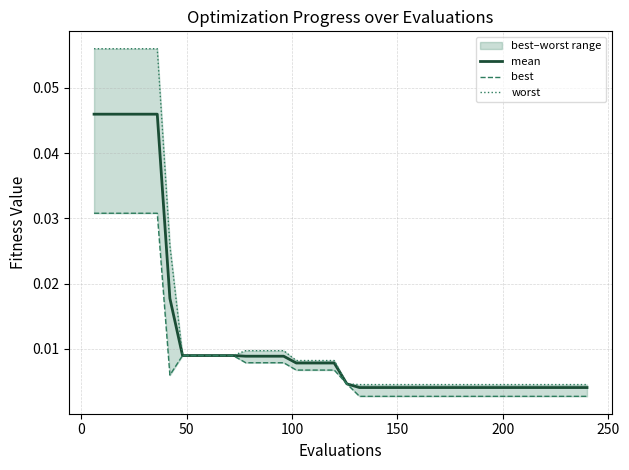

Is it true that worst equals 0.0 at 31?

False